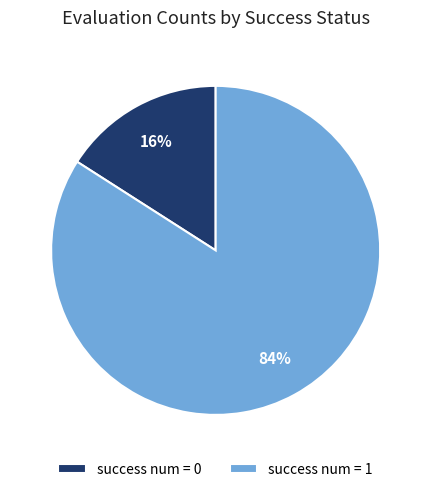

Is success num = 0 the majority of the pie?

No